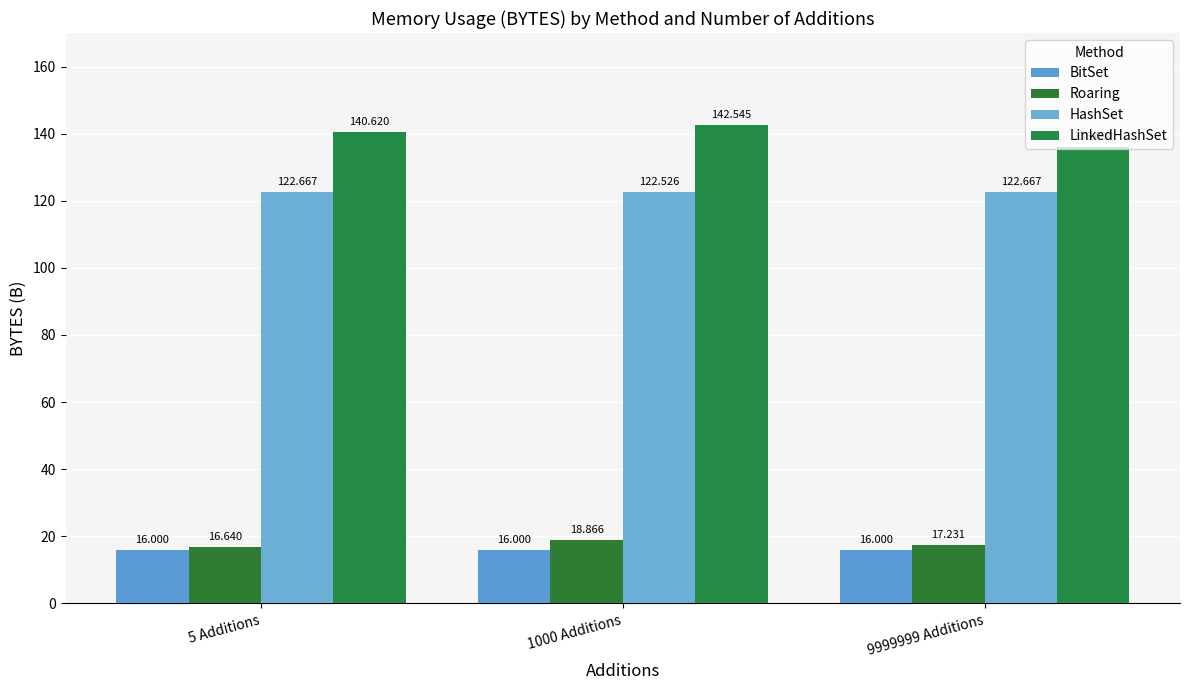

What is the minimum value for LinkedHashSet?

136.1